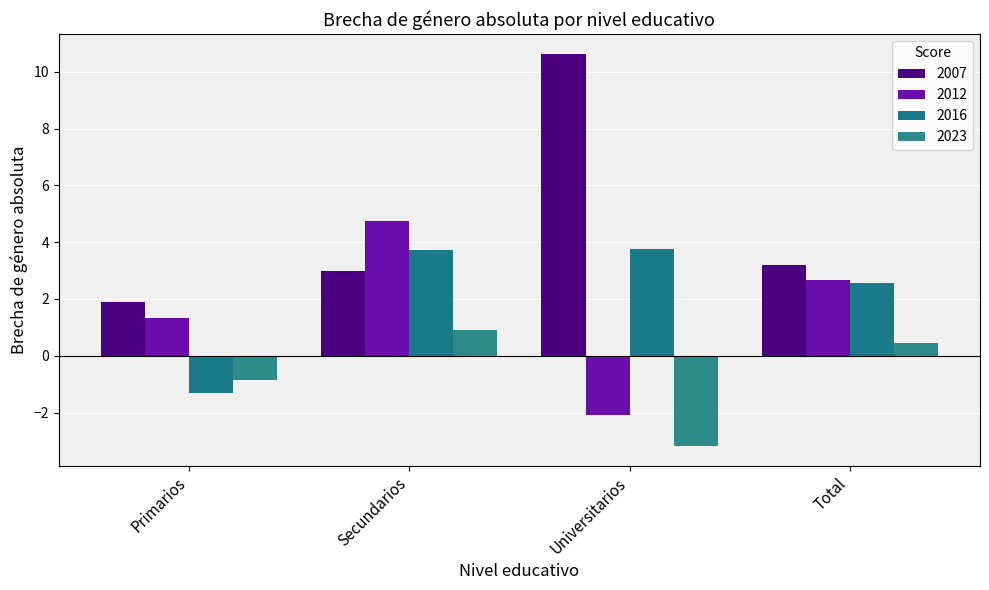

What is the maximum value shown in the chart?

10.6